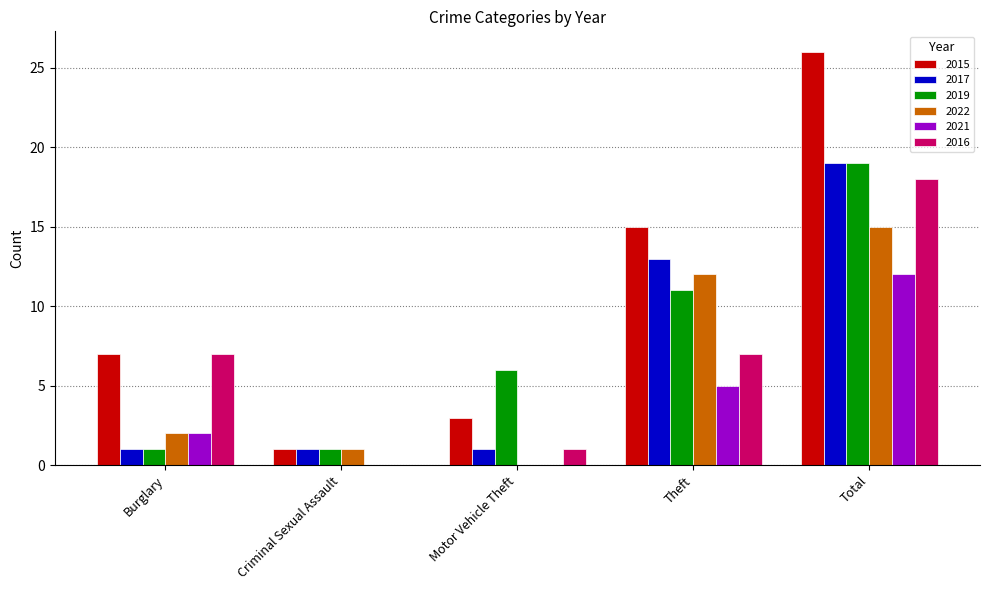

Reading left to right, extract all data points from this chart.

2015: Burglary=7	Criminal Sexual Assault=1	Motor Vehicle Theft=3	Theft=15	Total=26
2017: Burglary=1	Criminal Sexual Assault=1	Motor Vehicle Theft=1	Theft=13	Total=19
2019: Burglary=1	Criminal Sexual Assault=1	Motor Vehicle Theft=6	Theft=11	Total=19
2022: Burglary=2	Criminal Sexual Assault=1	Motor Vehicle Theft=0	Theft=12	Total=15
2021: Burglary=2	Criminal Sexual Assault=0	Motor Vehicle Theft=0	Theft=5	Total=12
2016: Burglary=7	Criminal Sexual Assault=0	Motor Vehicle Theft=1	Theft=7	Total=18